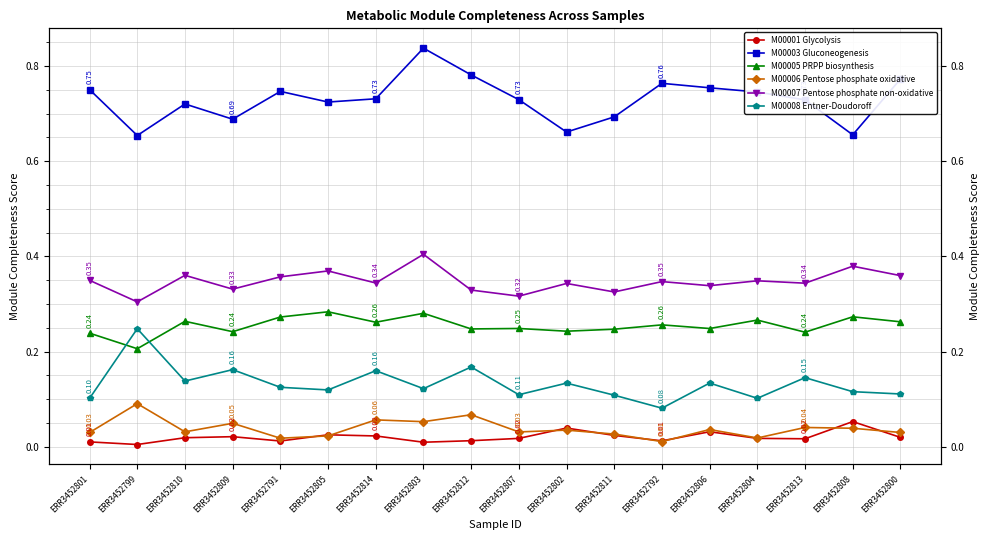

What is the highest value of the M00006 Pentose phosphate oxidative series?

0.1